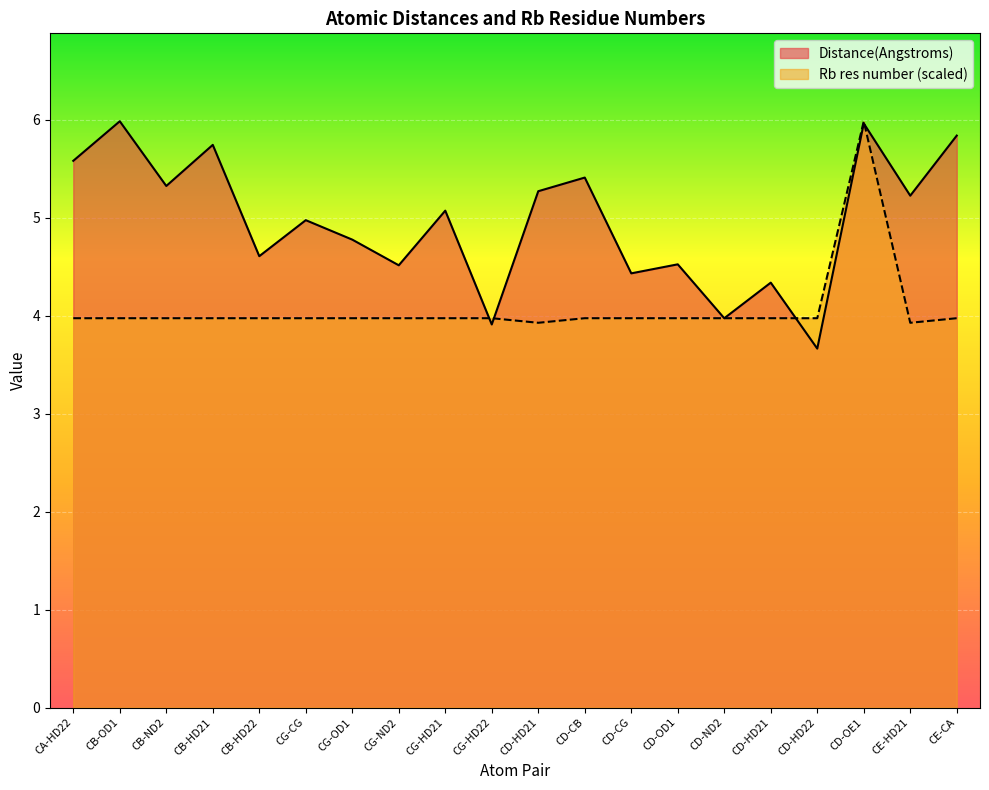

Between CG-OD1 and CD-CB, which is larger?

CD-CB